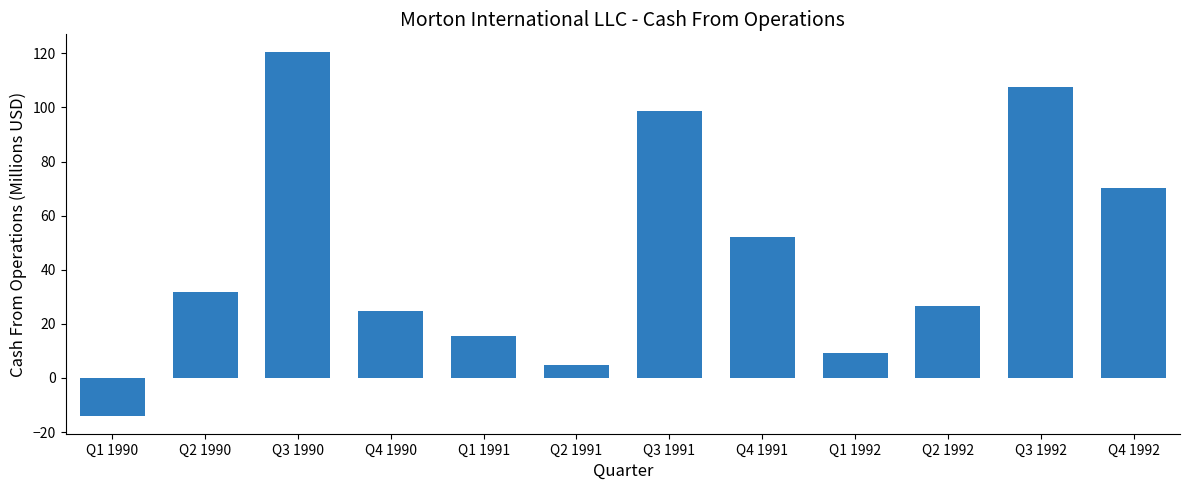

What is the average value?

45.7